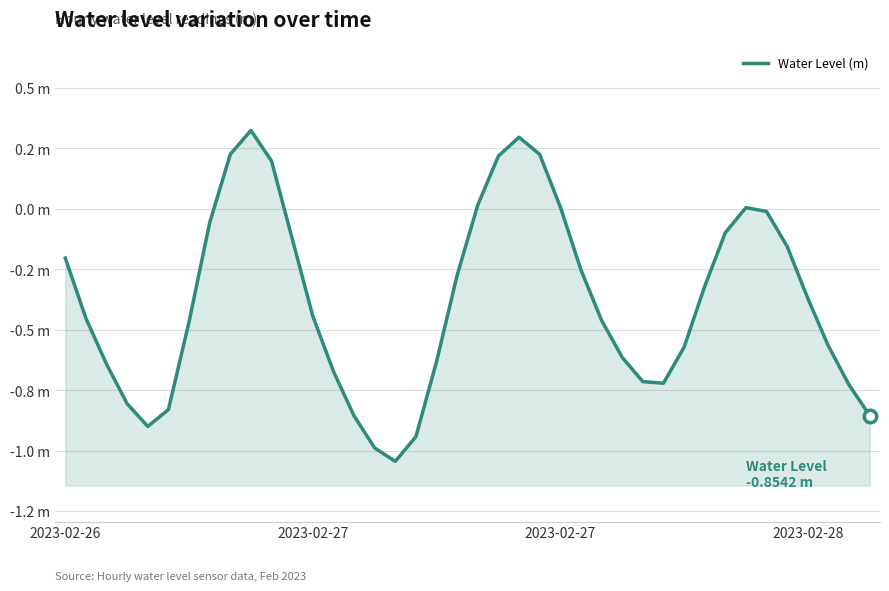

True or false: the data has more than 0 interior local peaks.

True